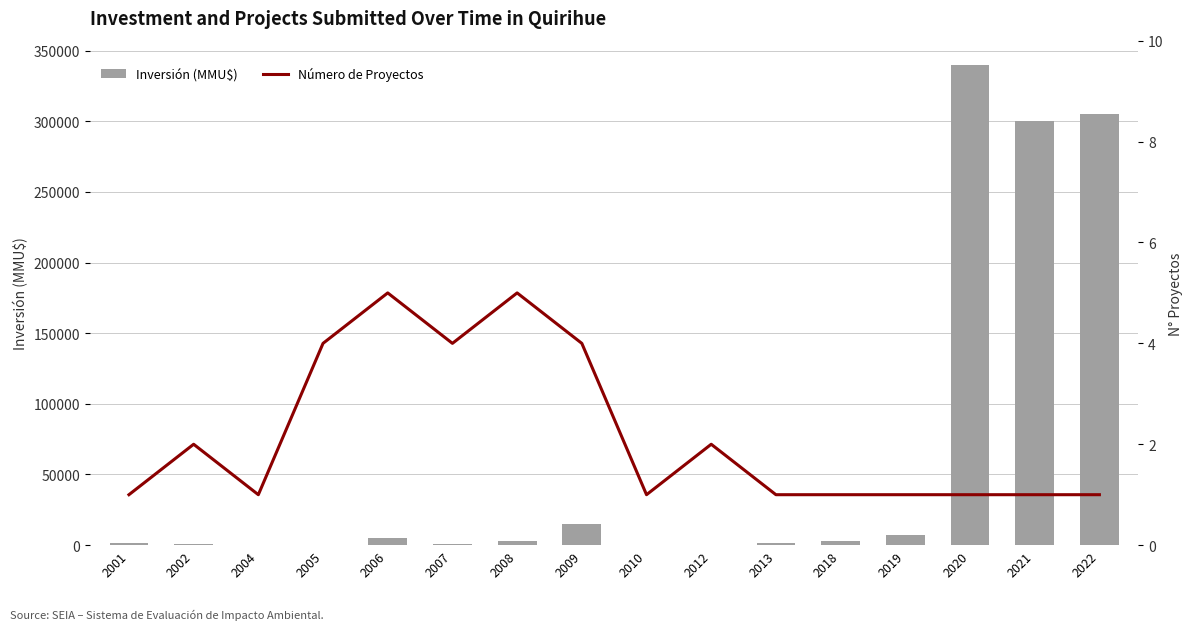

What is the difference between the highest and lowest values at 2006?

4997